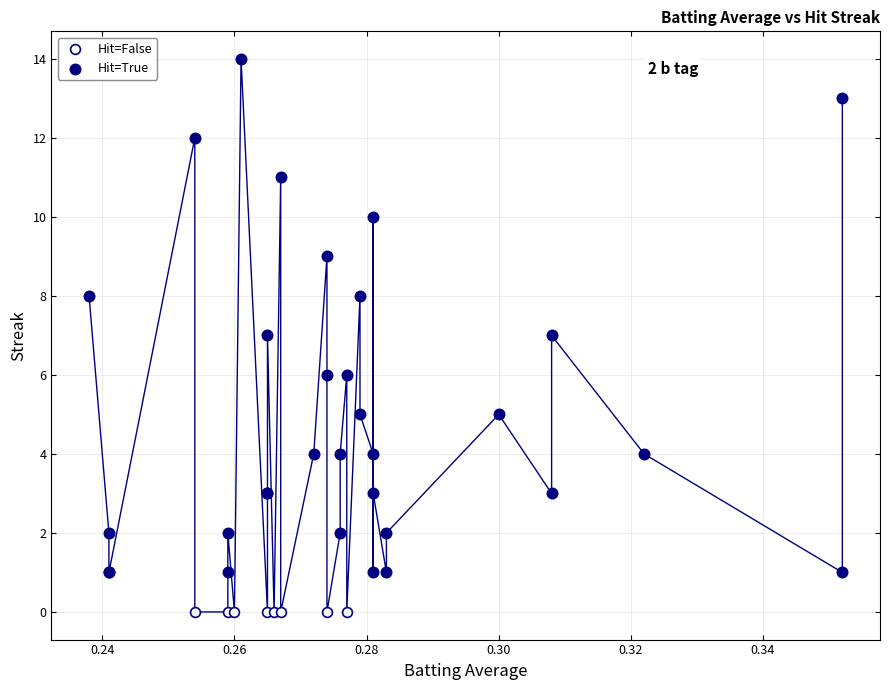

Which series reaches the minimum Y coordinate?

Hit=False